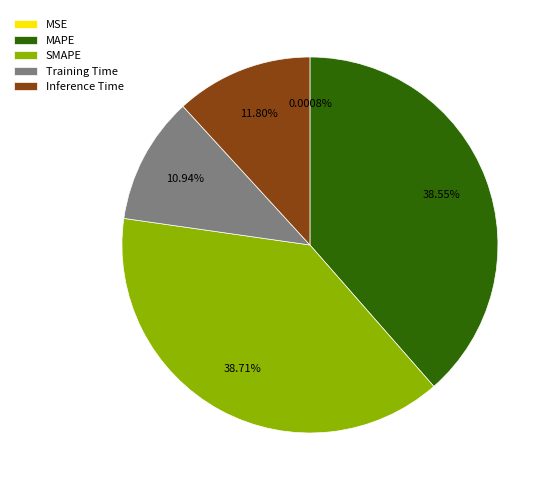

Does any single category account for the majority?

No